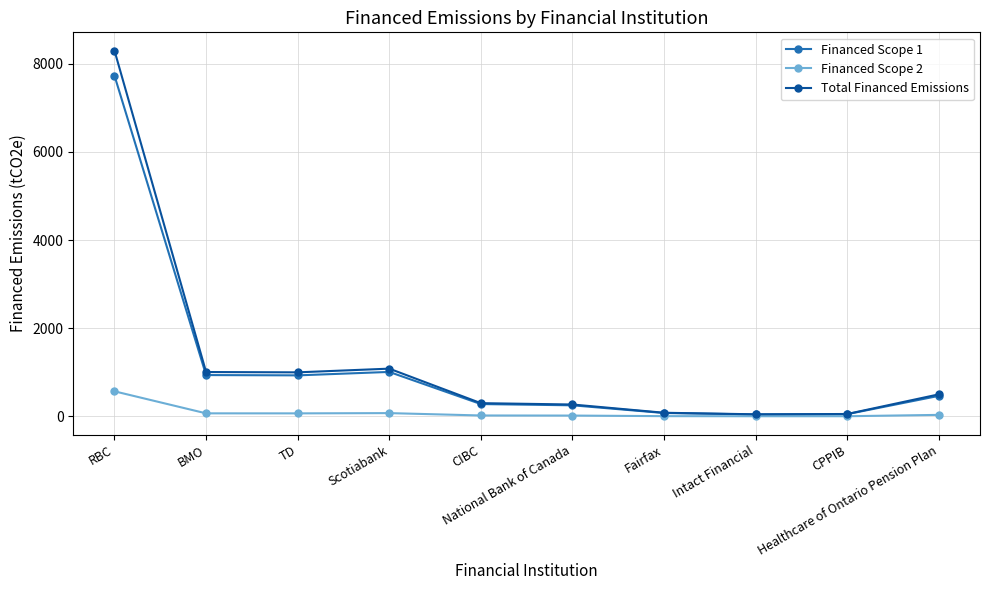

What is the sum of all Total Financed Emissions values?

12641.8